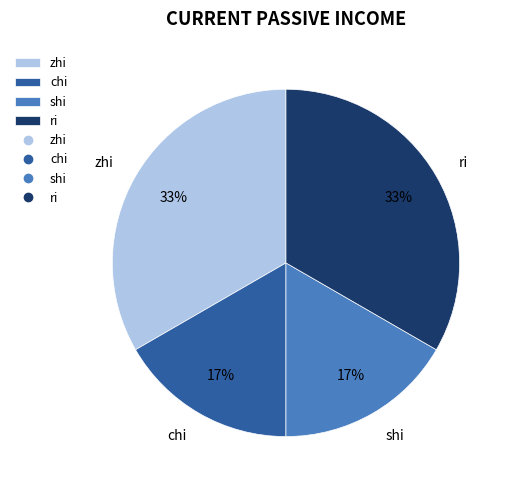

To the nearest percent, what is the average slice percentage?

25%